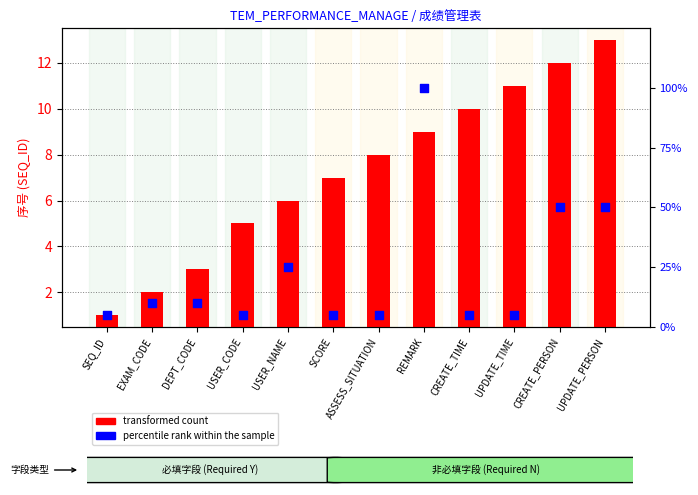

Is the value of percentile rank within the sample at USER_NAME greater than the value of transformed count at SCORE?

Yes